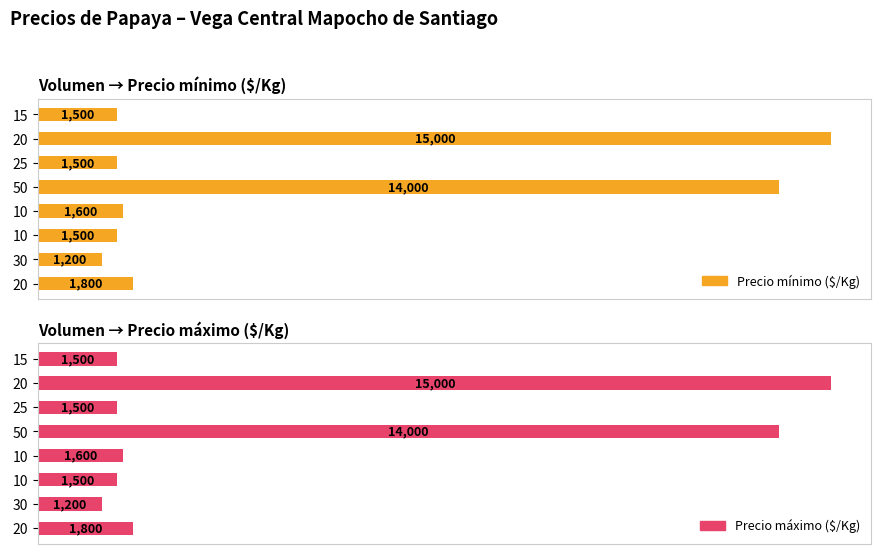

Reading left to right, transcribe all the data shown in this chart.

Precio mínimo ($/Kg): 1800	1200	1500	1600	14000	1500	15000	1500
Precio máximo ($/Kg): 1800	1200	1500	1600	14000	1500	15000	1500